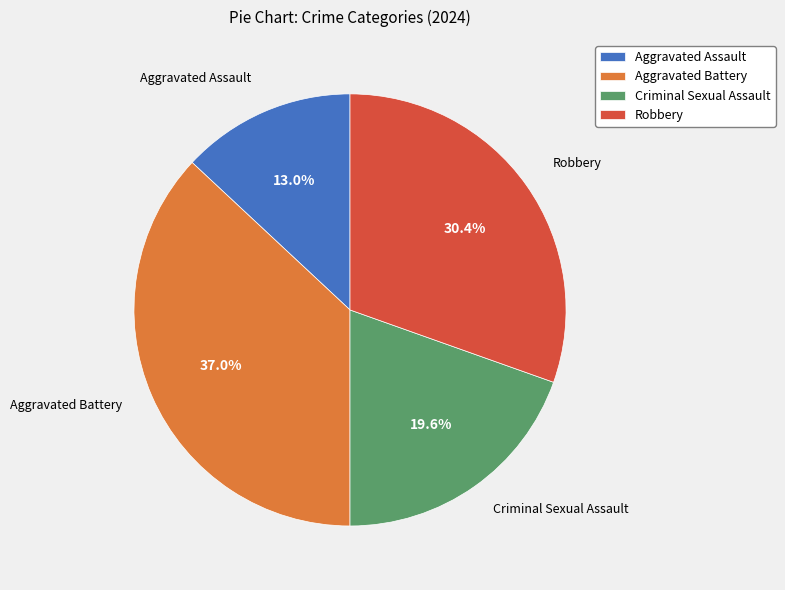

Count the number of slices in the pie.

4